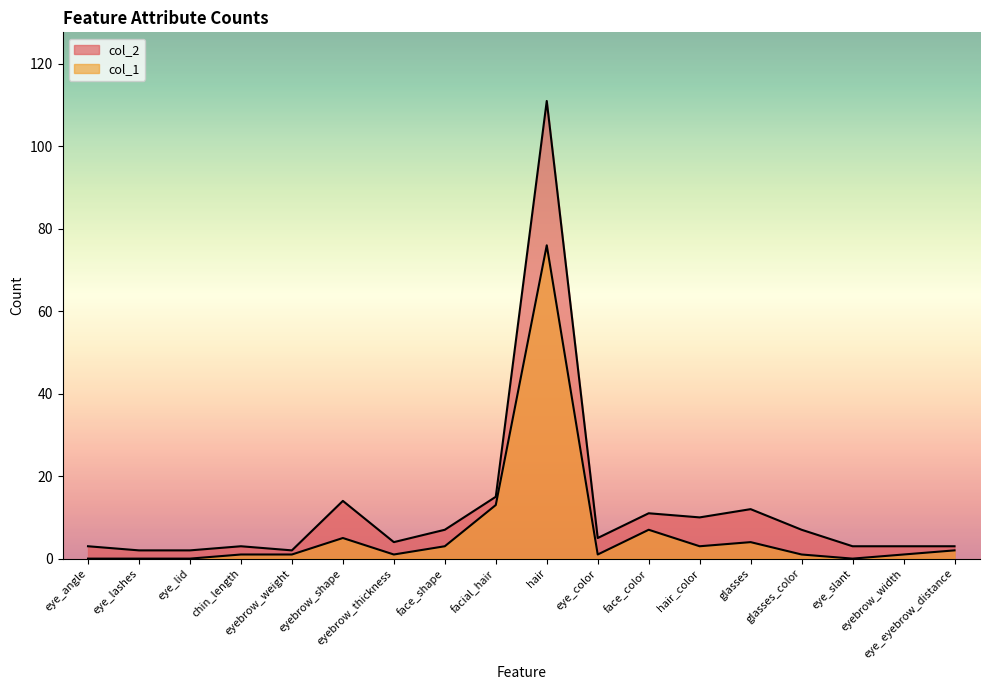

True or false: col_1 and col_2 cross at least once.

False